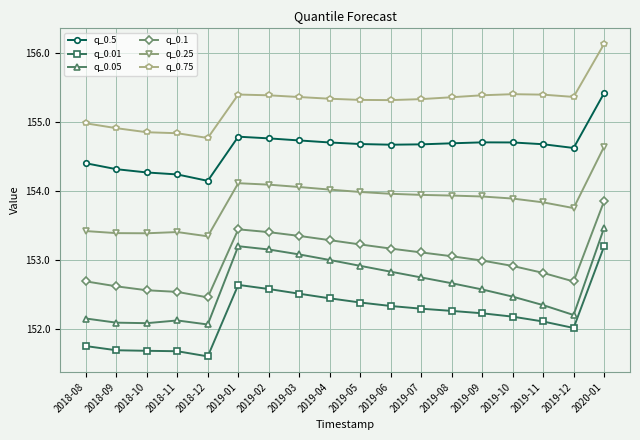

True or false: q_0.5 and q_0.1 intersect in this chart.

False